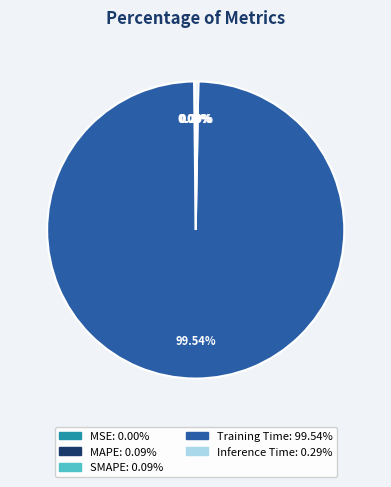

What percentage is NOT represented by MAPE?

99.9%